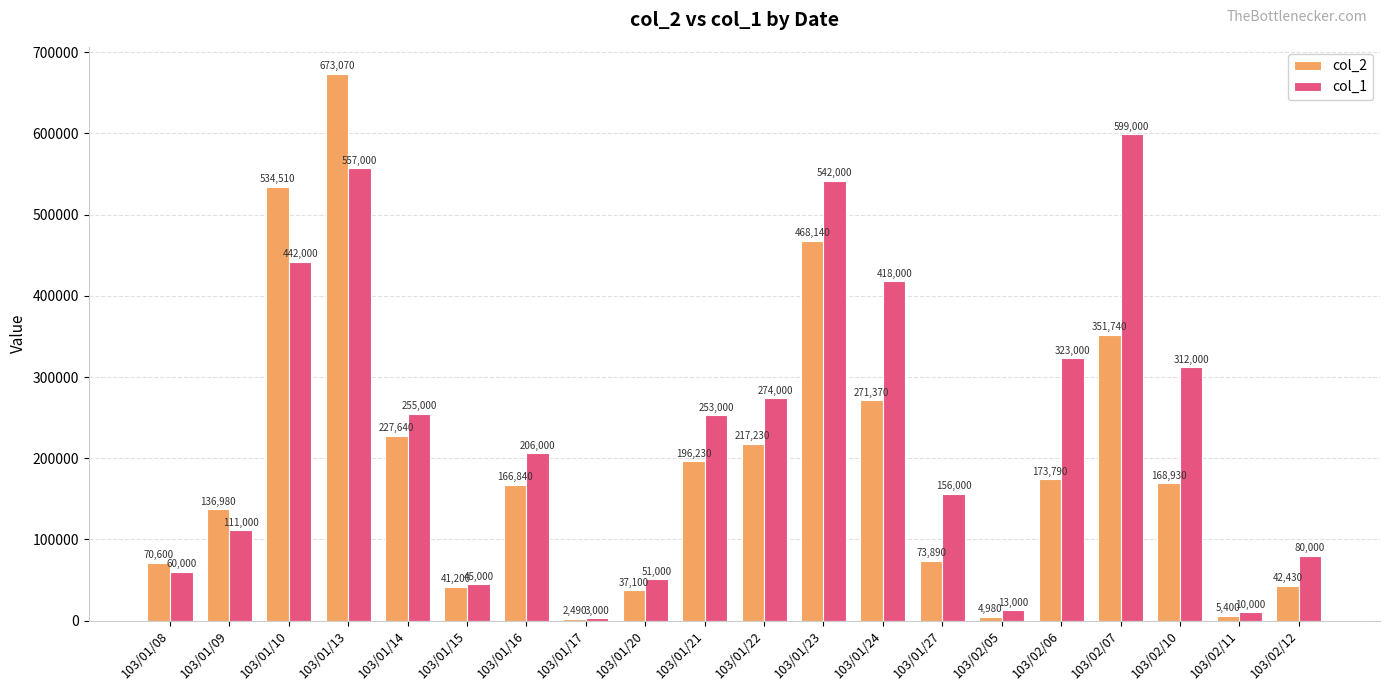

Rank the series at 103/02/06 from highest to lowest value.

col_1, col_2